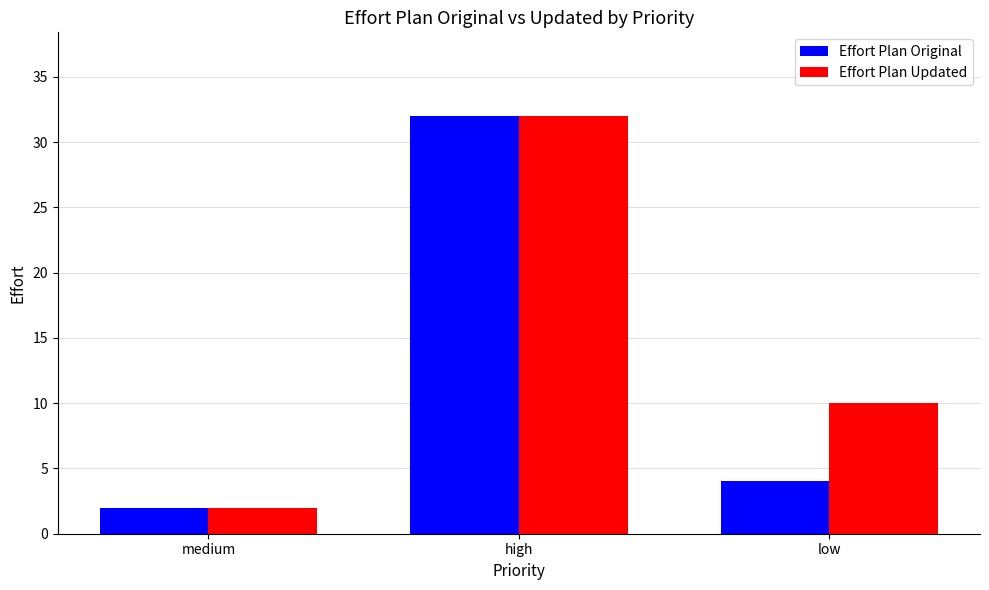

At how many categories does at least one series exceed 21?

1